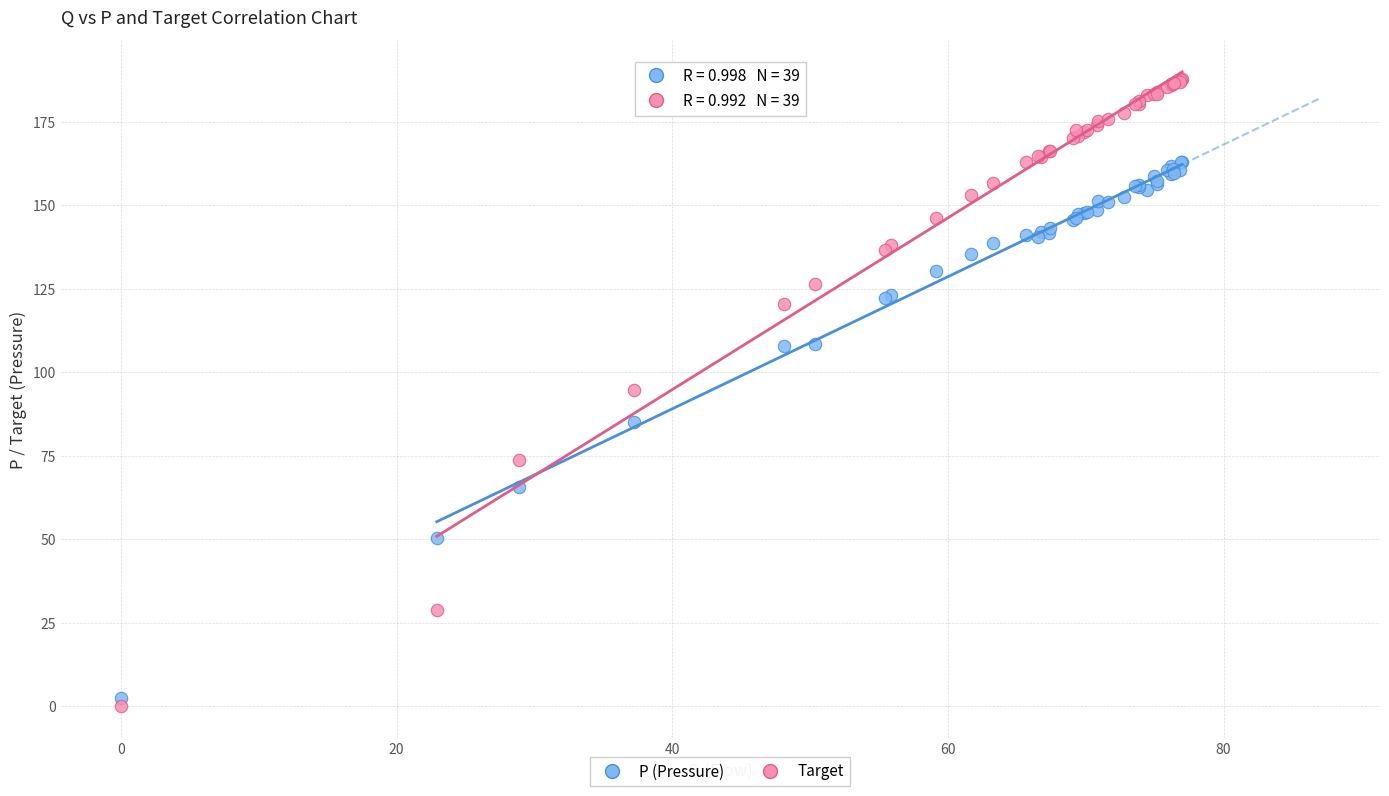

In the P (Pressure) series, what Y value is closest to 82?

85.1